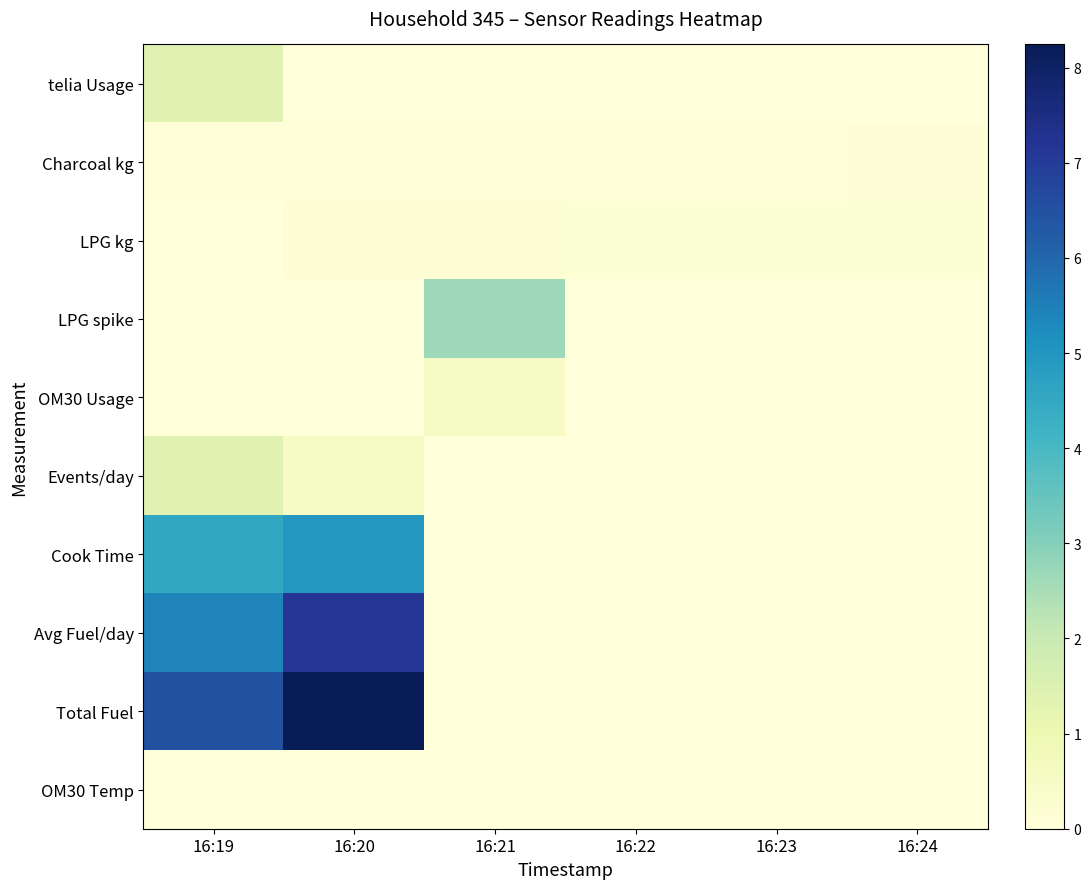

What is the total value across all series at 16:22?

0.2